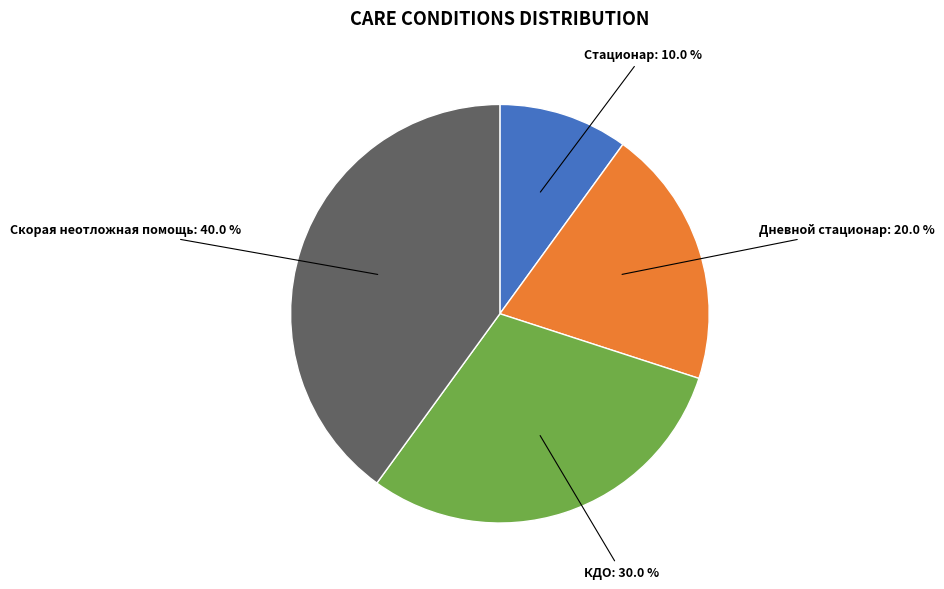

Approximately how many times larger is the value at Дневной стационар compared to Скорая неотложная помощь?

0.5